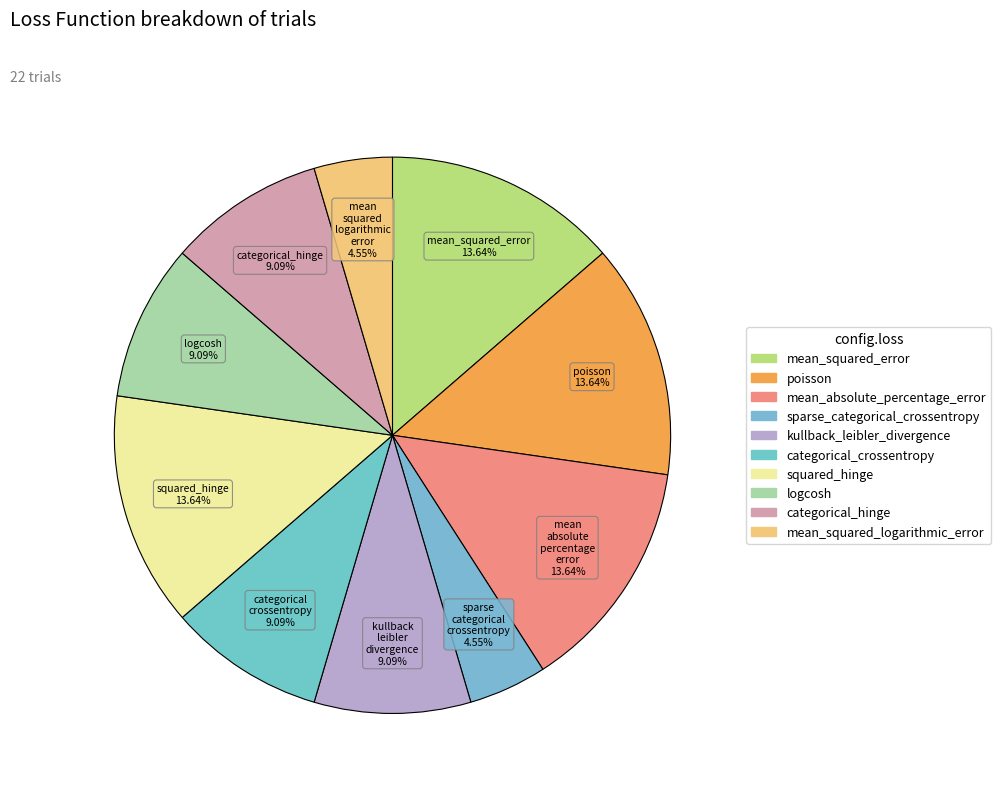

Count the number of slices in the pie.

10